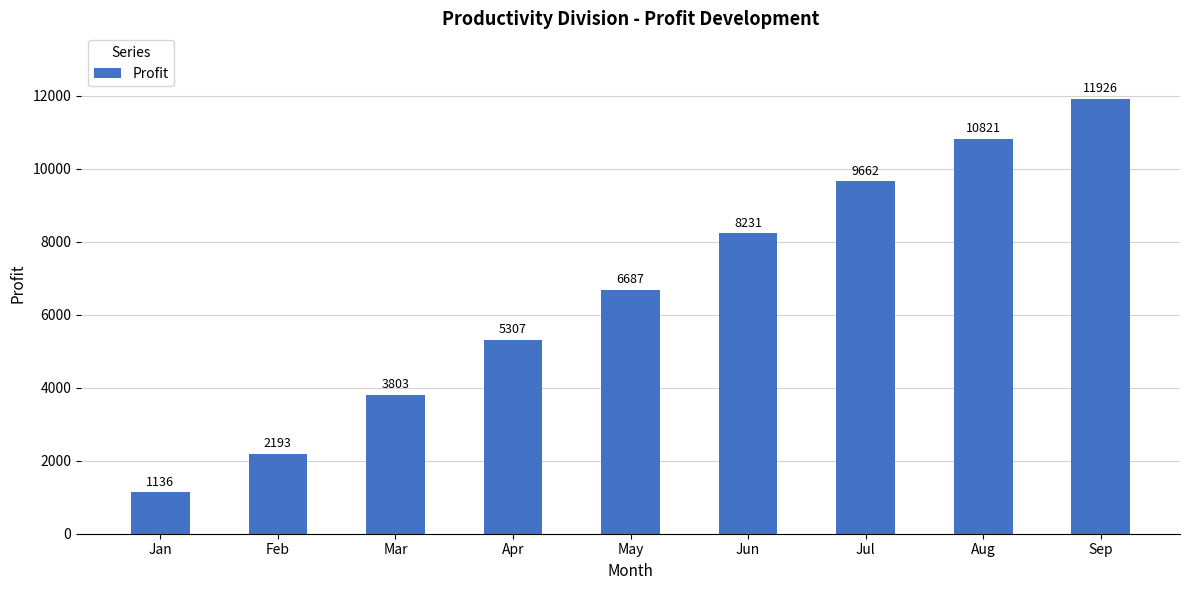

What is the difference between the maximum and minimum values?

10790